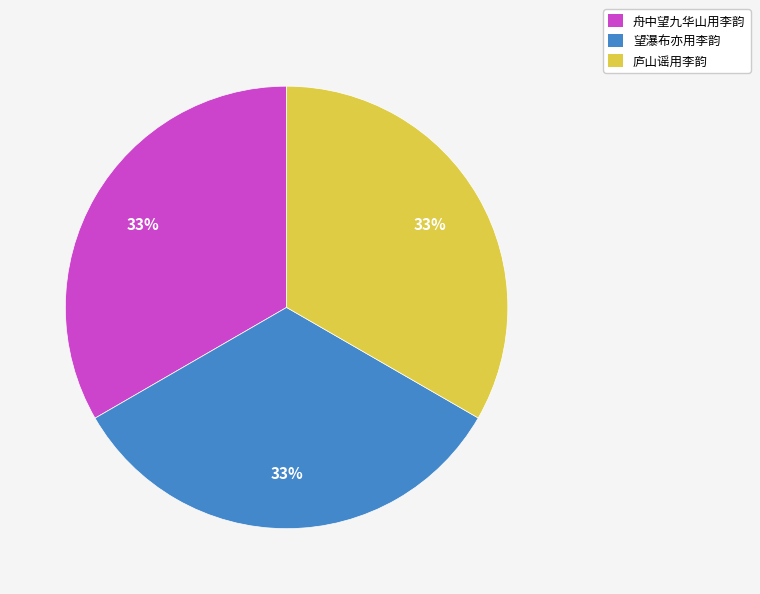

To the nearest percent, what percentage of the pie is 望瀑布亦用李韵?

33%